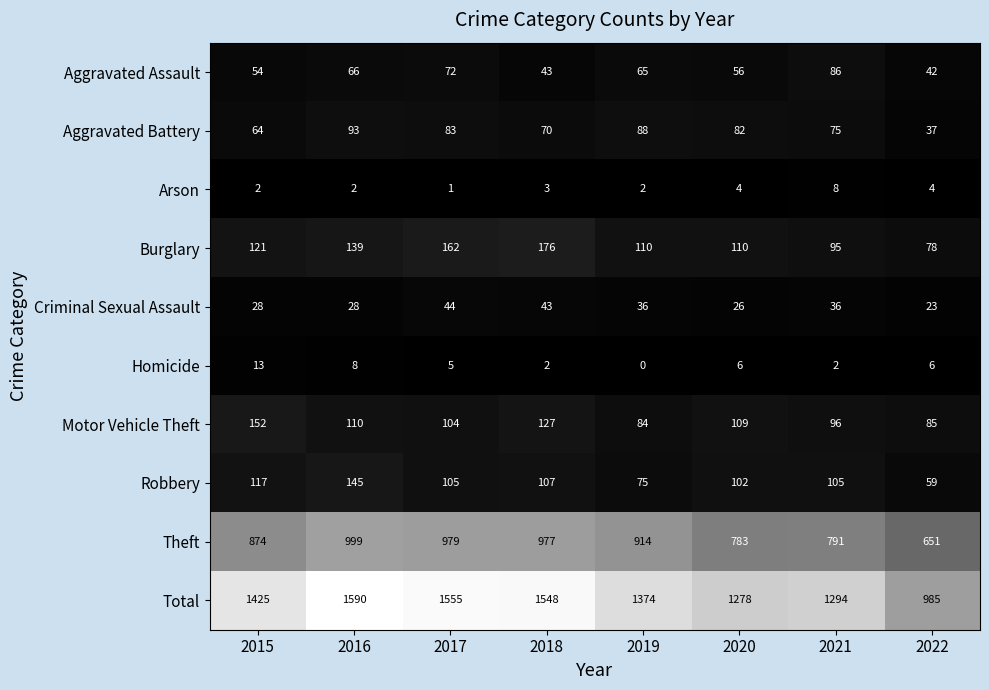

What is the total value across all series at 2017?

3110